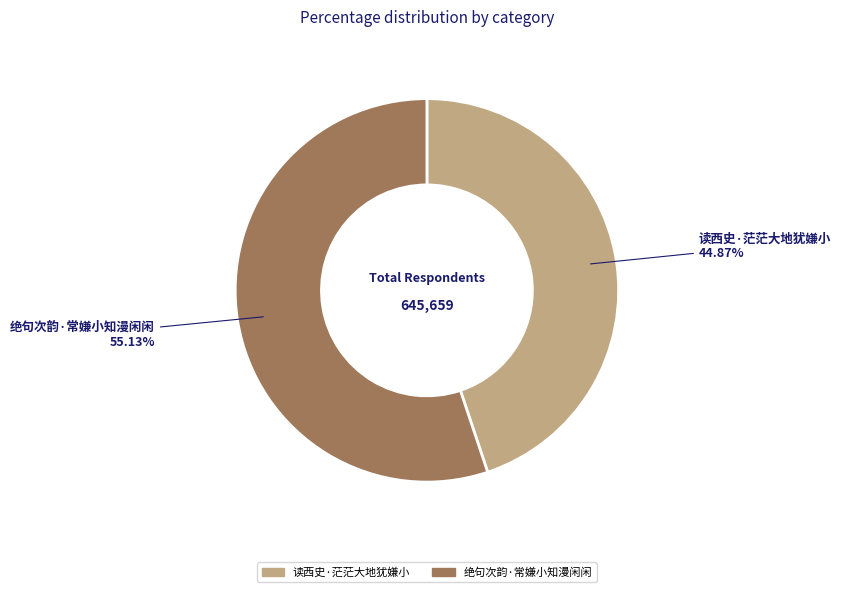

Does 读西史·茫茫大地犹嫌小 represent more than half of the total?

No